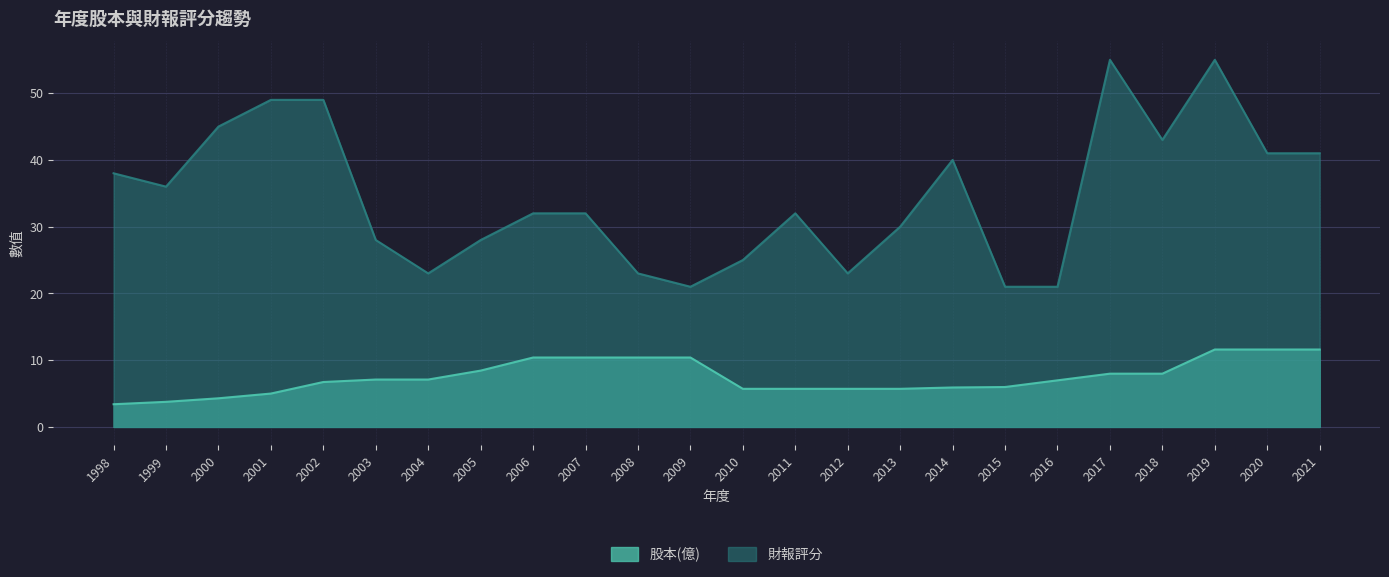

True or false: 財報評分 has more than 2 points higher than both neighbors.

True